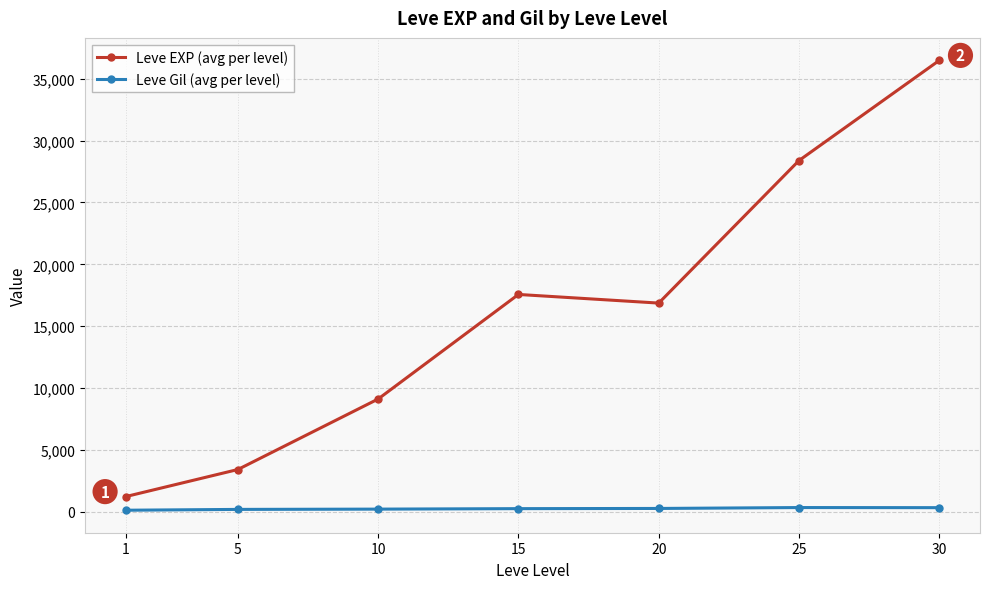

Where does the Leve EXP (avg per level) series first go above 16865?

15